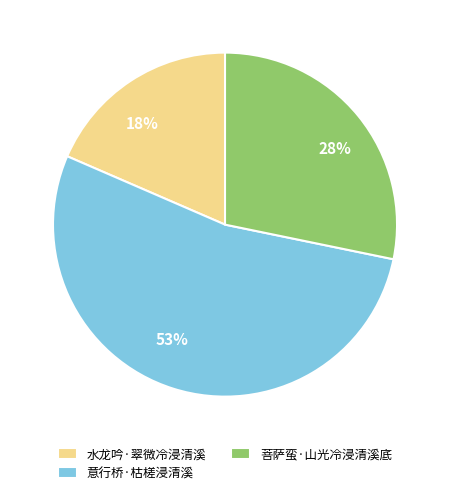

Rank the categories by value from highest to lowest.

意行桥·枯槎浸清溪, 菩萨蛮·山光冷浸清溪底, 水龙吟·翠微冷浸清溪